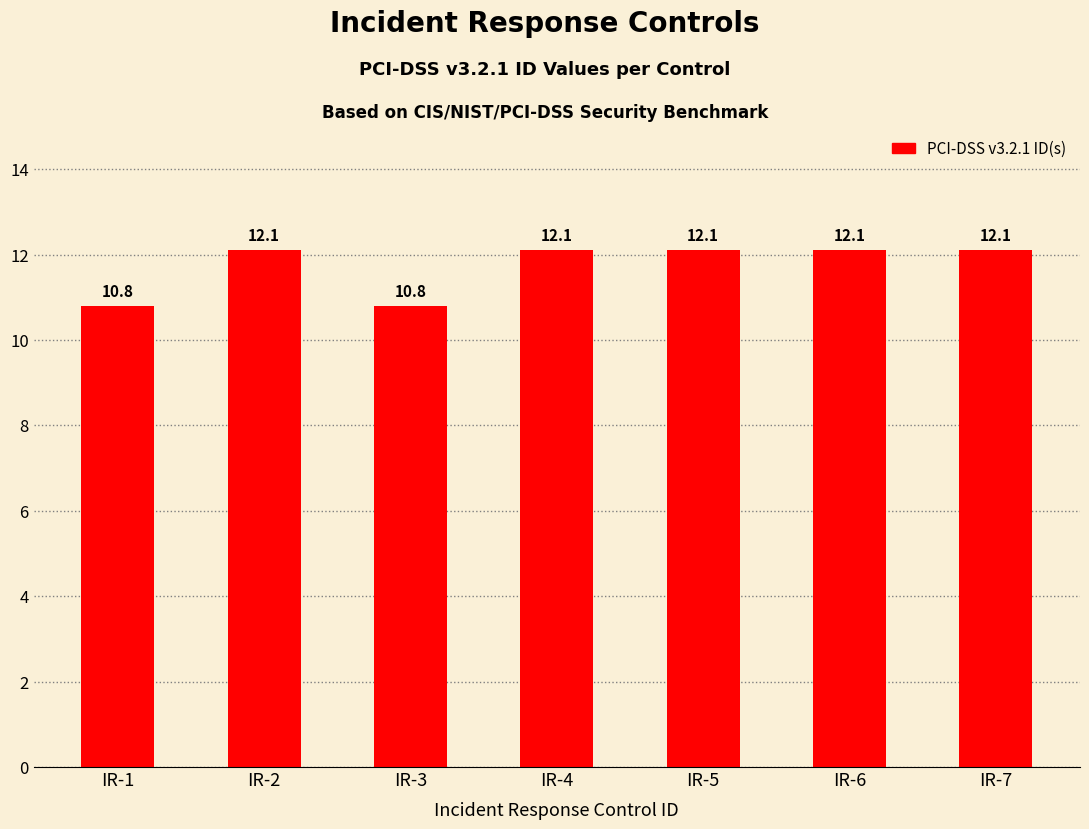

Reading right to left, what are all the values shown in this chart?

12.1	12.1	12.1	12.1	10.8	12.1	10.8